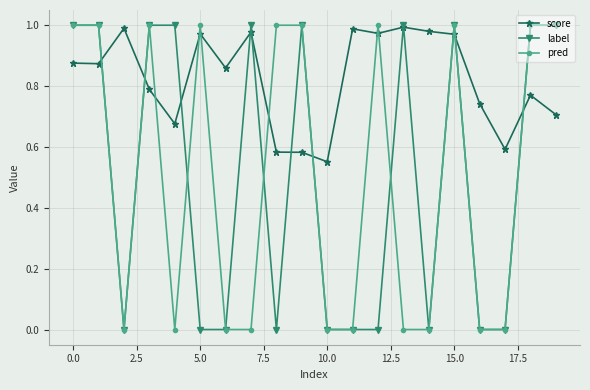

How many lines are shown in the chart?

3